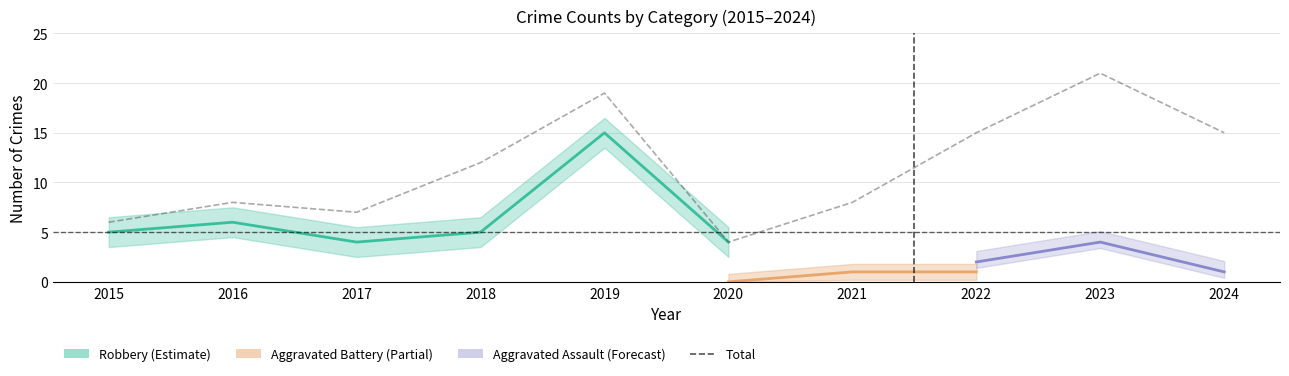

How many interior local peaks (higher than both neighbors) does the data have?

3